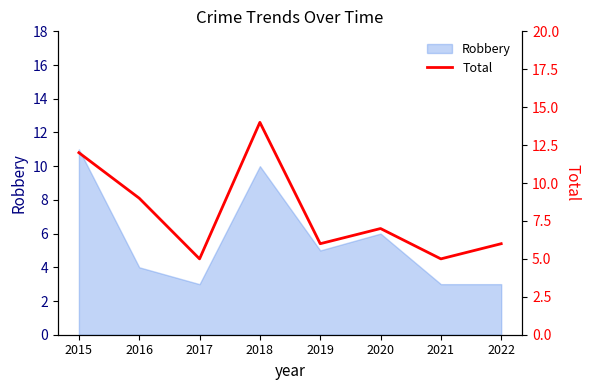

Count the number of categories in the chart.

8